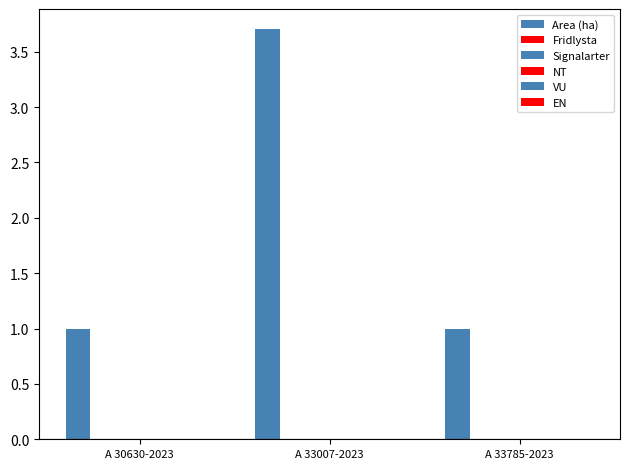

Reading left to right, what are all the values shown in this chart?

Area (ha): A 30630-2023=1.0	A 33007-2023=3.7	A 33785-2023=1.0
Fridlysta: A 30630-2023=0.0	A 33007-2023=0.0	A 33785-2023=0.0
Signalarter: A 30630-2023=0.0	A 33007-2023=0.0	A 33785-2023=0.0
NT: A 30630-2023=0.0	A 33007-2023=0.0	A 33785-2023=0.0
VU: A 30630-2023=0.0	A 33007-2023=0.0	A 33785-2023=0.0
EN: A 30630-2023=0.0	A 33007-2023=0.0	A 33785-2023=0.0